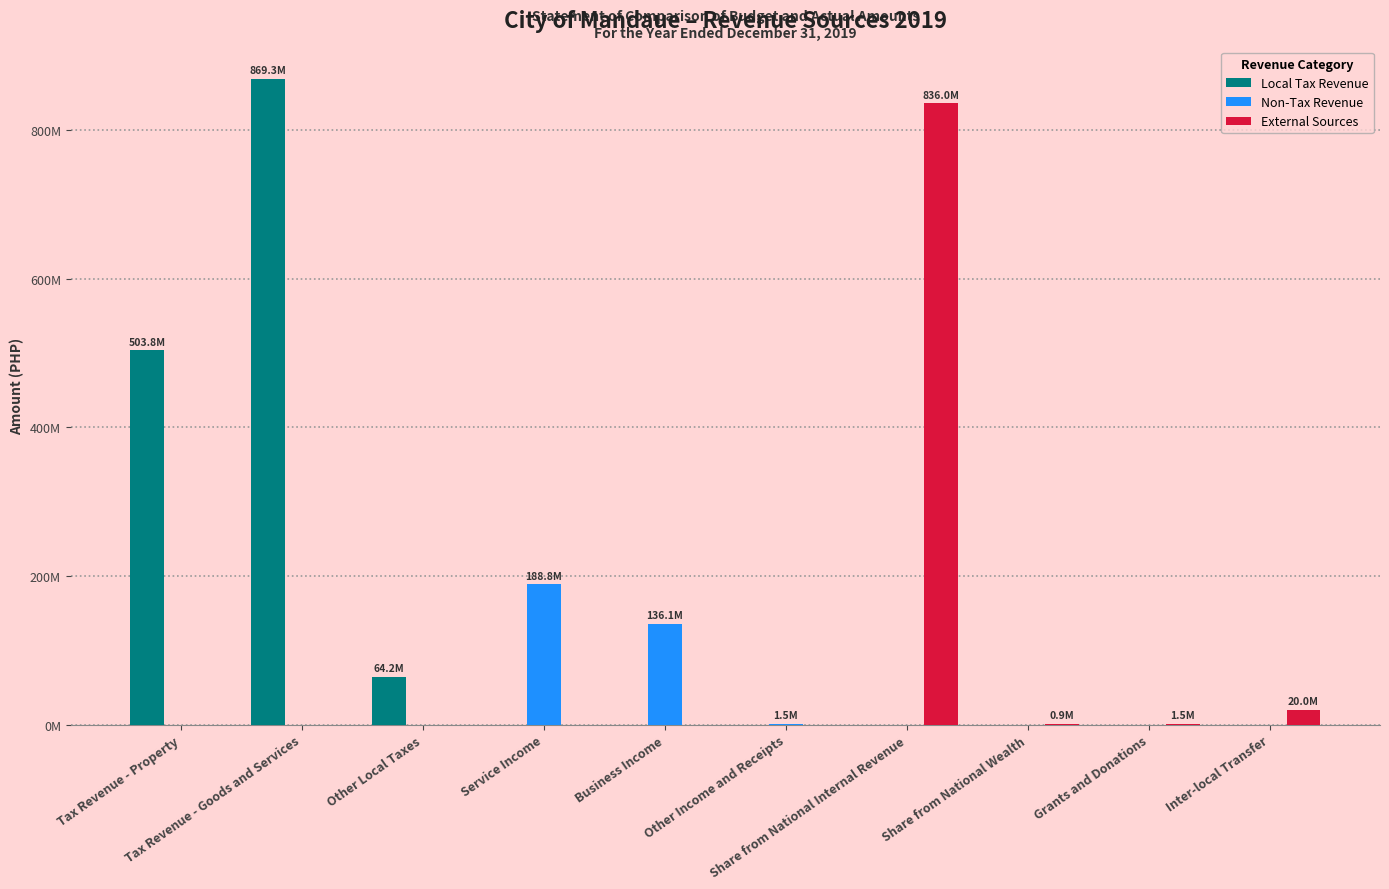

What is the spread (max minus min) of values at Service Income?

188834319.9